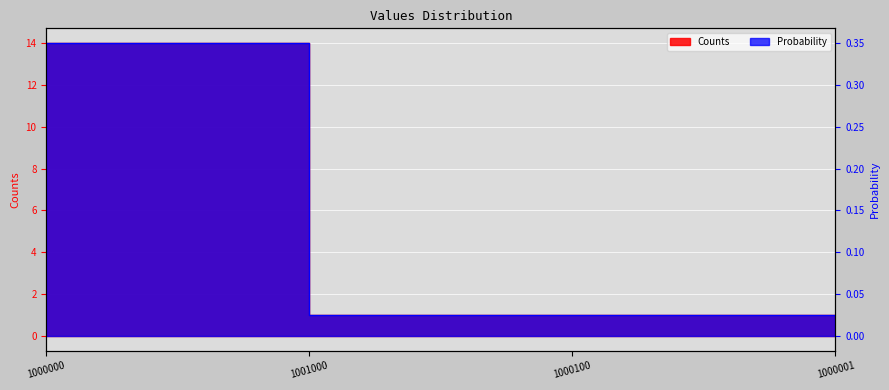

What is the label of the 2nd point from the left?

1001000